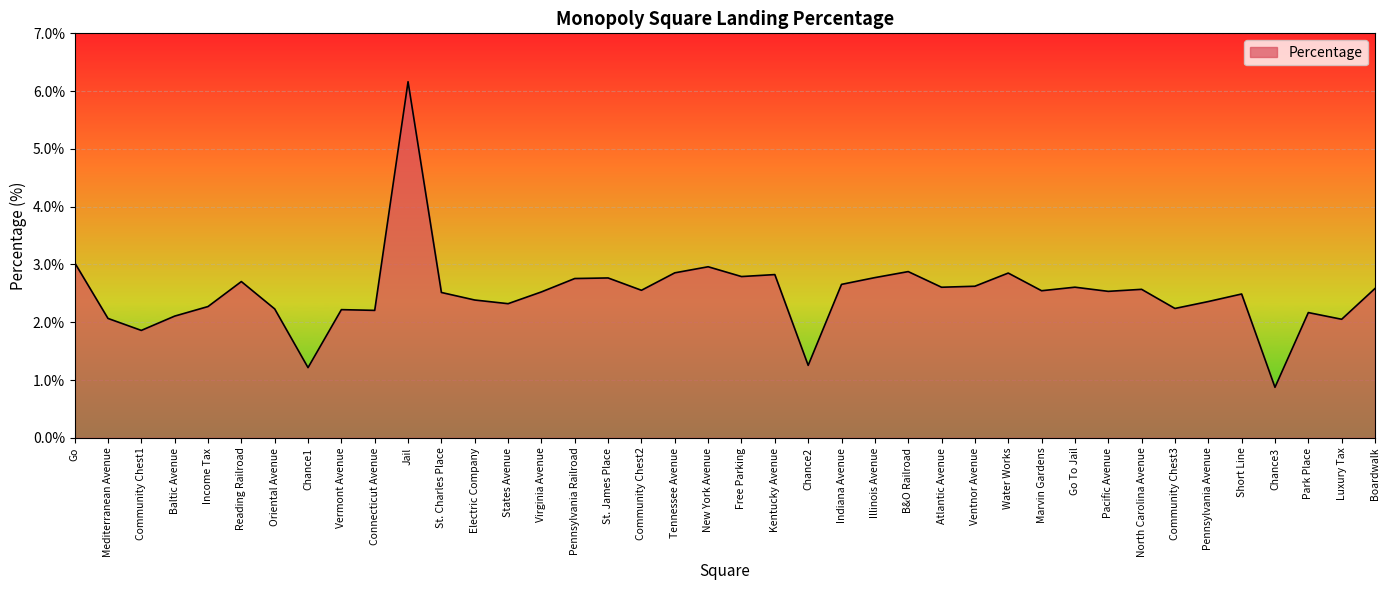

What is the sum of the values at Go and Baltic Avenue?

5.1